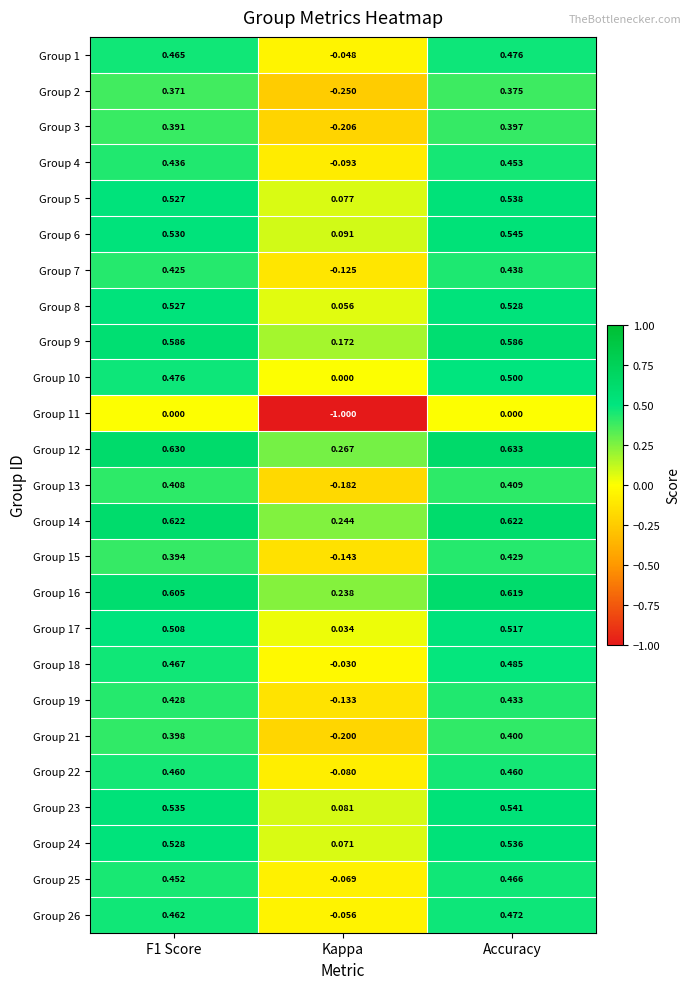

Which label corresponds to the largest value in the chart?

Accuracy